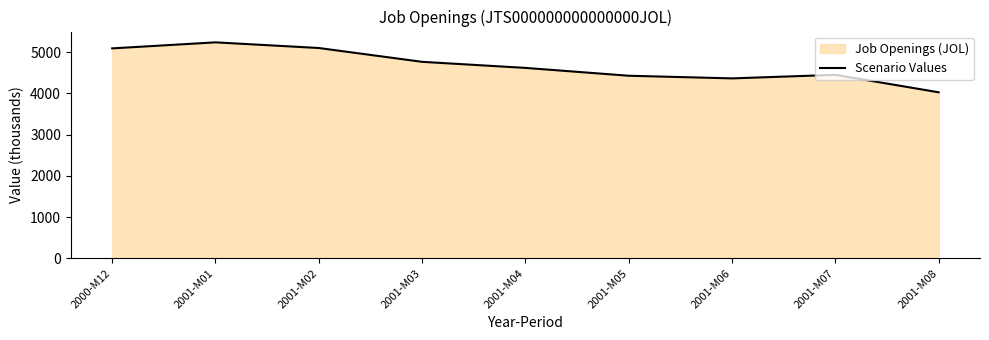

What is the average value?

4673